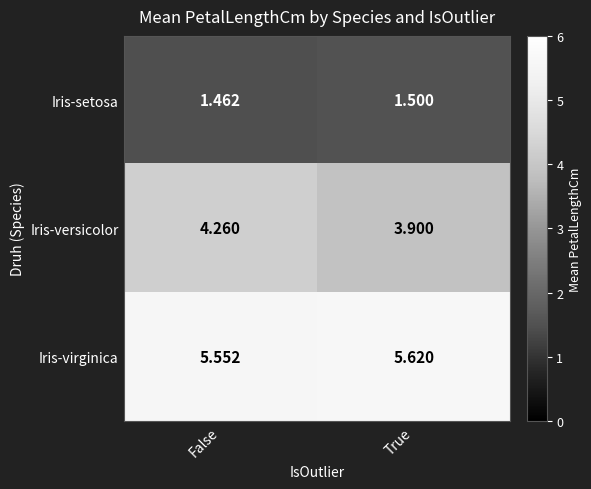

Which series has the largest total across all categories?

Iris-virginica